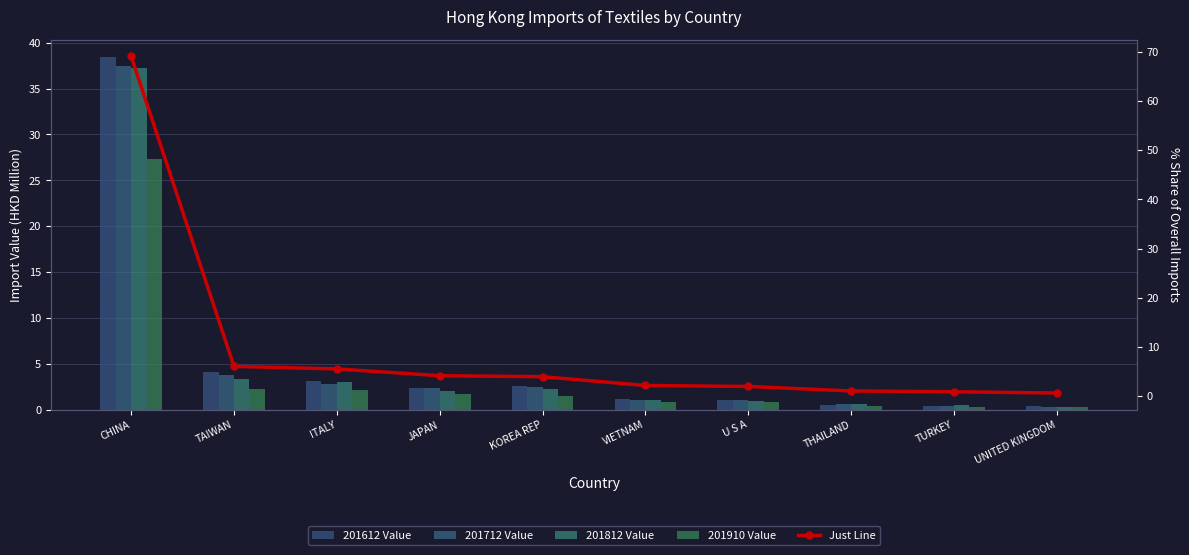

What is the difference between the 201612 Value values at UNITED KINGDOM and TAIWAN?

3.8